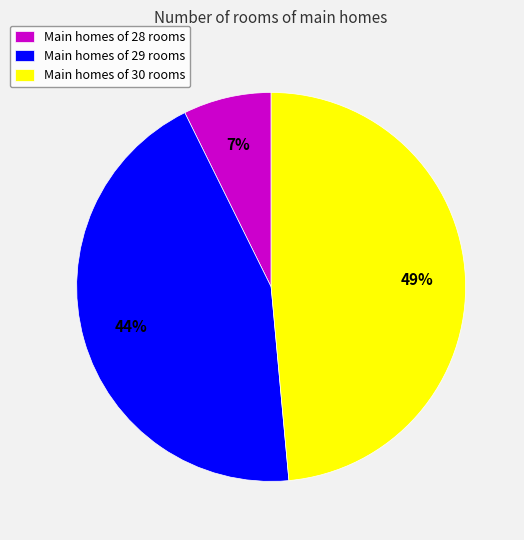

What percentage is the Main homes of 30 rooms slice, to the nearest percent?

49%